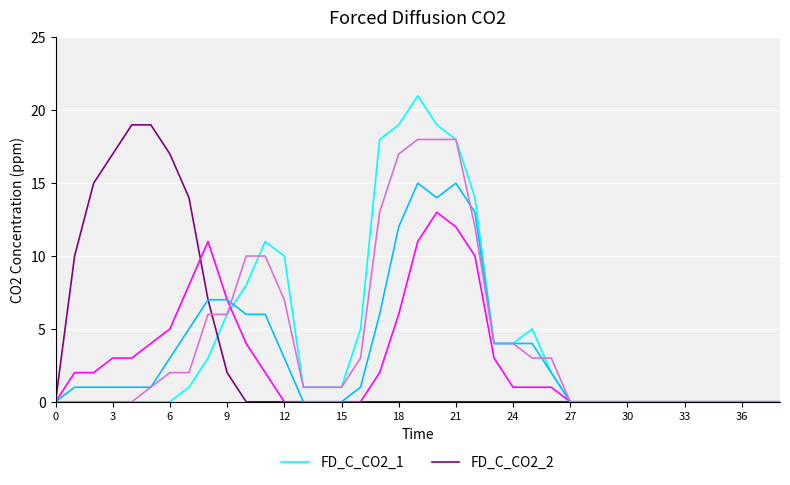

What is the greatest value displayed?

21